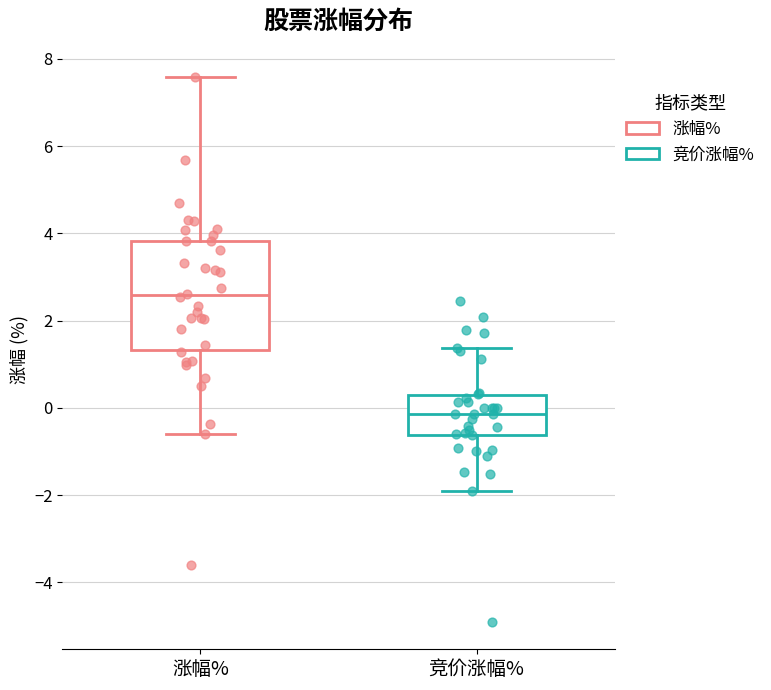

Which box's median line is the highest?

涨幅%